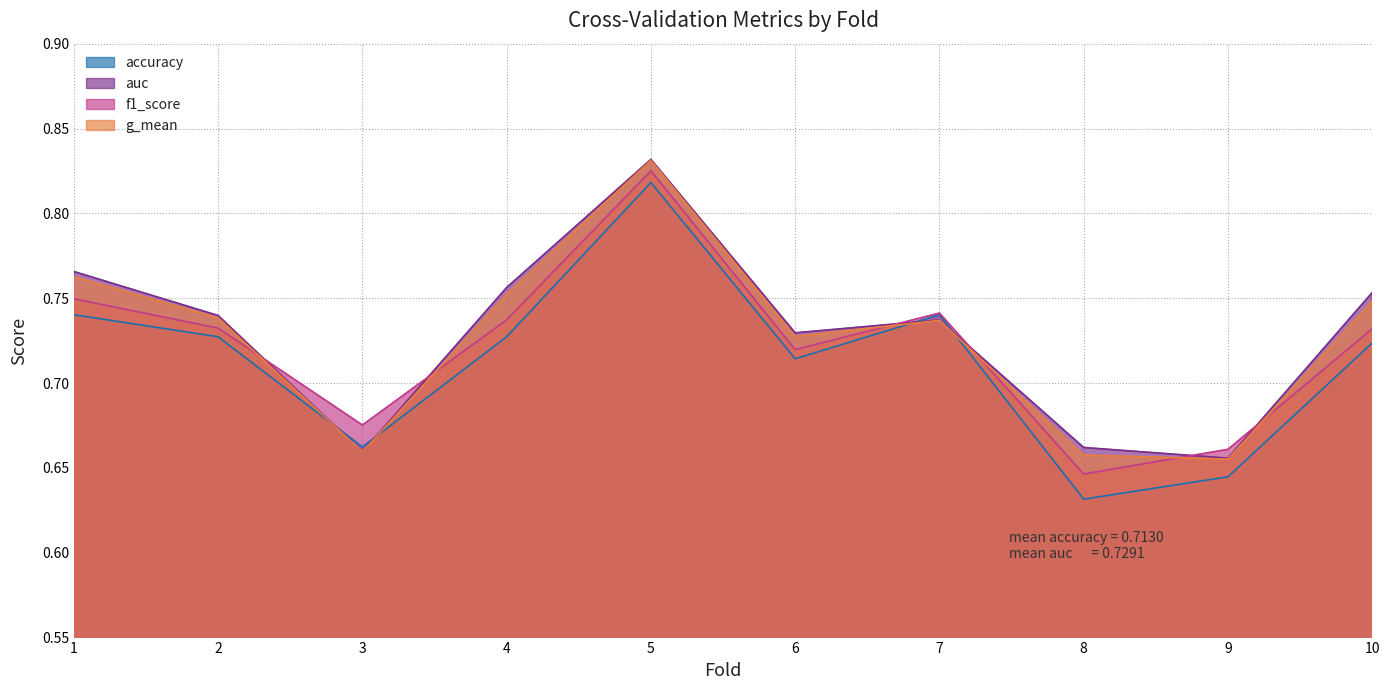

Reading left to right, transcribe all the data shown in this chart.

accuracy: 0.7	0.7	0.7	0.7	0.8	0.7	0.7	0.6	0.6	0.7
auc: 0.8	0.7	0.7	0.8	0.8	0.7	0.7	0.7	0.7	0.8
f1_score: 0.7	0.7	0.7	0.7	0.8	0.7	0.7	0.6	0.7	0.7
g_mean: 0.8	0.7	0.7	0.8	0.8	0.7	0.7	0.7	0.7	0.7